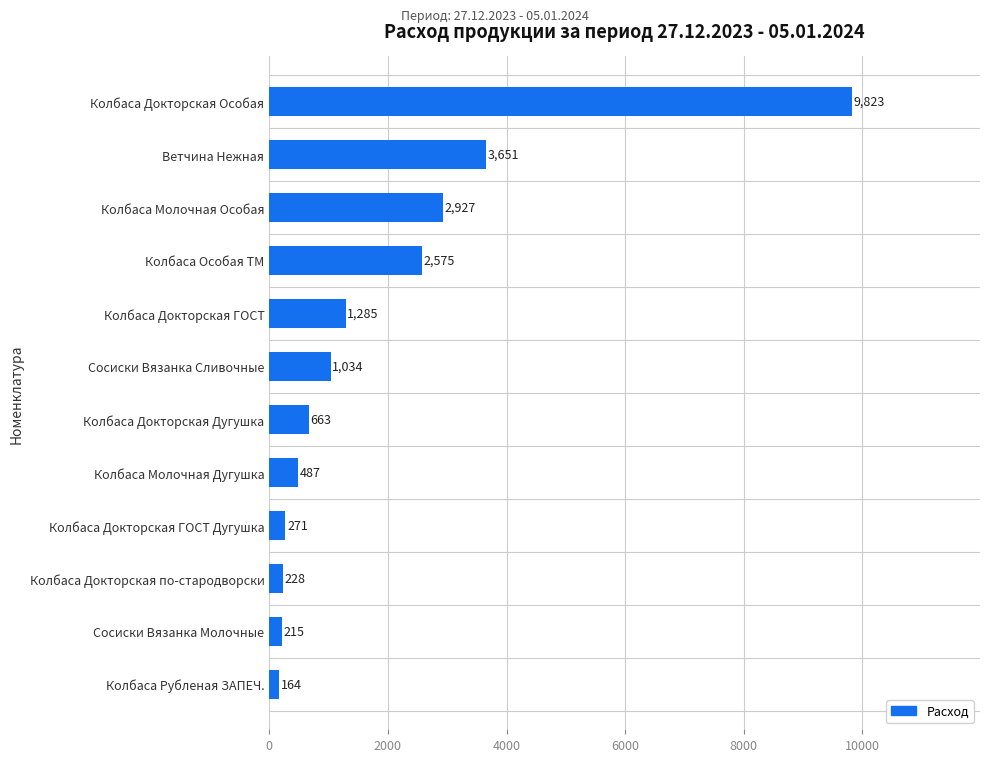

Rank the categories by value from highest to lowest.

Колбаса Докторская Особая, Ветчина Нежная, Колбаса Молочная Особая, Колбаса Особая ТМ, Колбаса Докторская ГОСТ, Сосиски Вязанка Сливочные, Колбаса Докторская Дугушка, Колбаса Молочная Дугушка, Колбаса Докторская ГОСТ Дугушка, Колбаса Докторская по-стародворски, Сосиски Вязанка Молочные, Колбаса Рубленая ЗАПЕЧ.